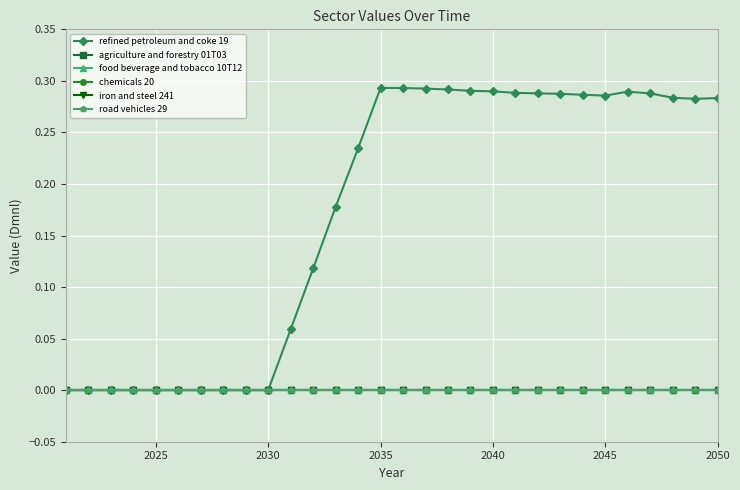

Does the chart have visible grid lines?

Yes